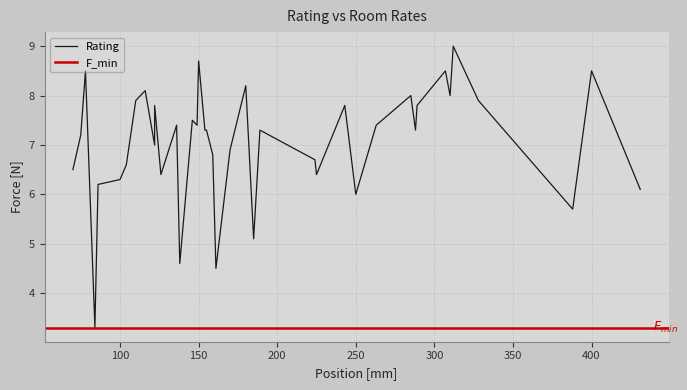

Rank the categories by value from highest to lowest.

312, 150, 78, 307, 400, 180, 116, 285, 310, 110, 328, 289, 243, 122, 146, 149, 263, 136, 189, 288, 154, 155, 75, 122, 170, 159, 224, 104, 70, 126, 225, 100, 86, 431, 250, 388, 185, 138, 161, 84